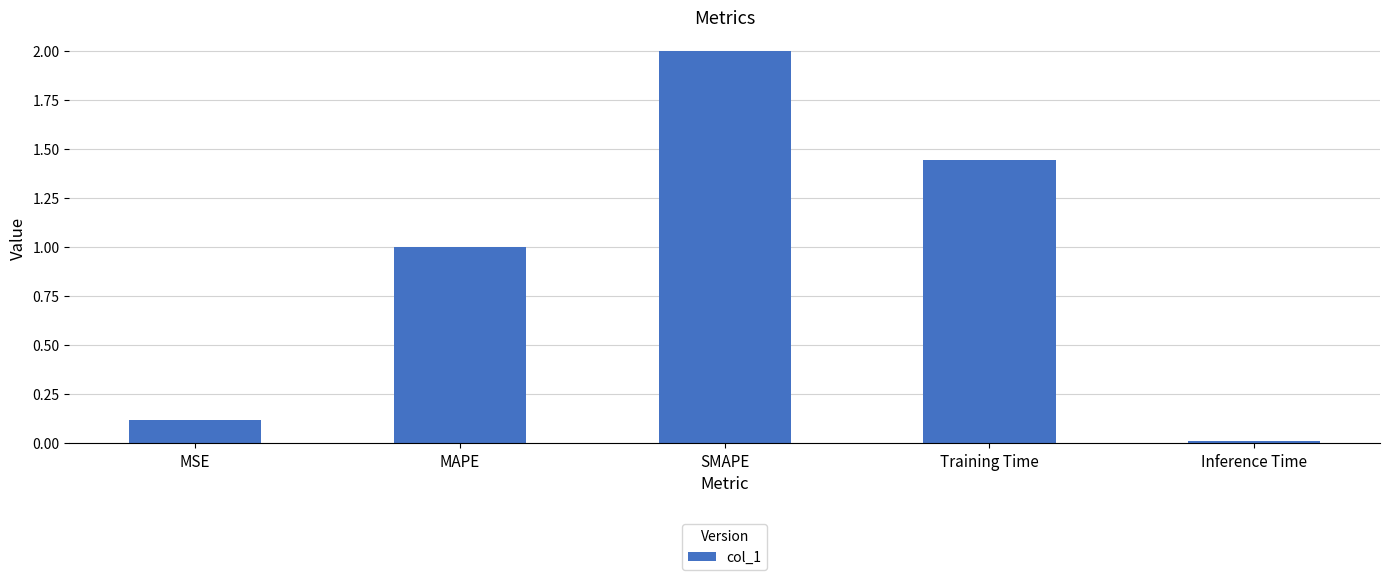

At which category does the chart reach its minimum across all series?

Inference Time